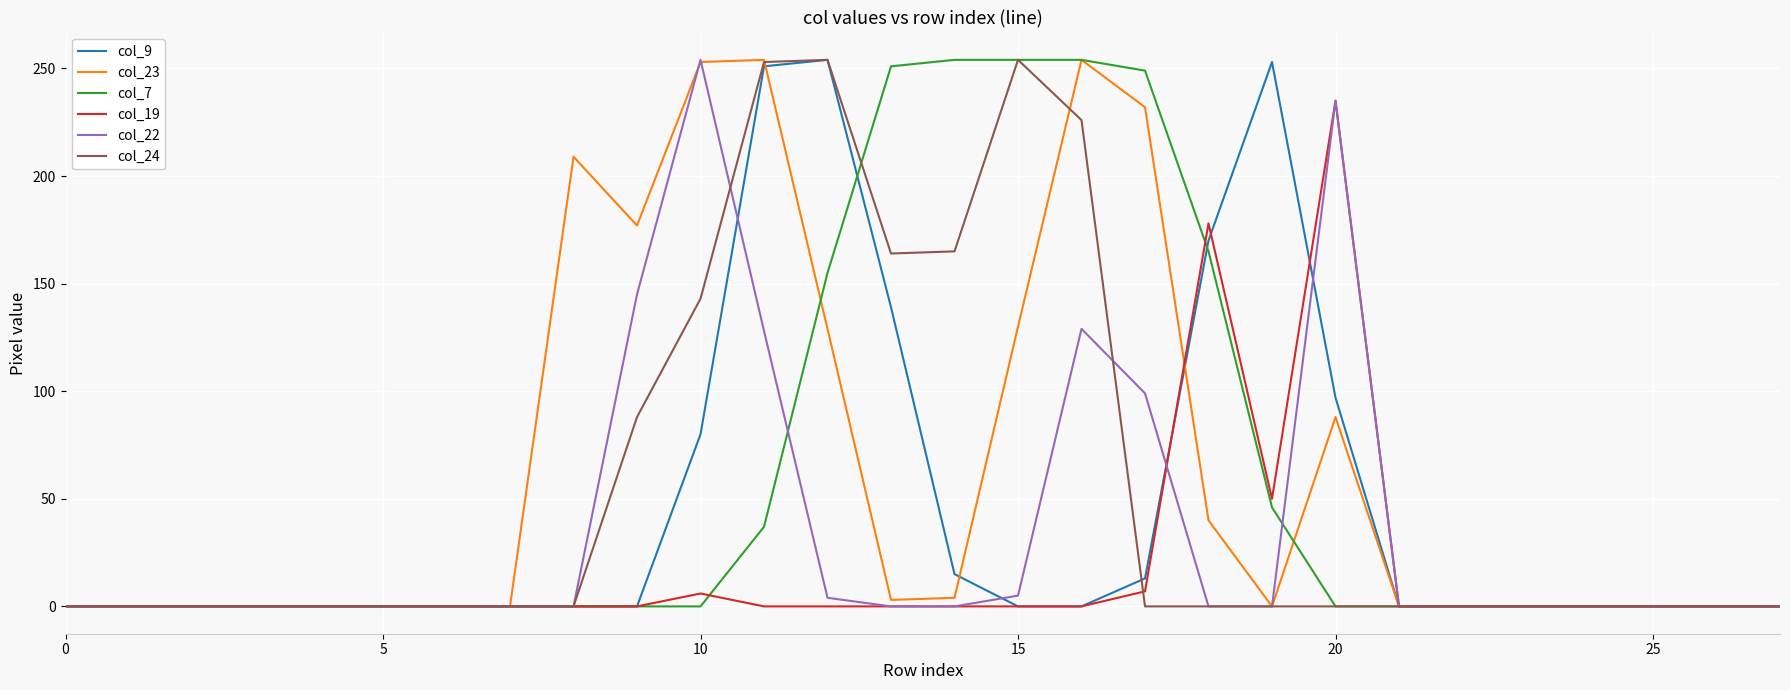

What is the highest value of the col_22 series?

254